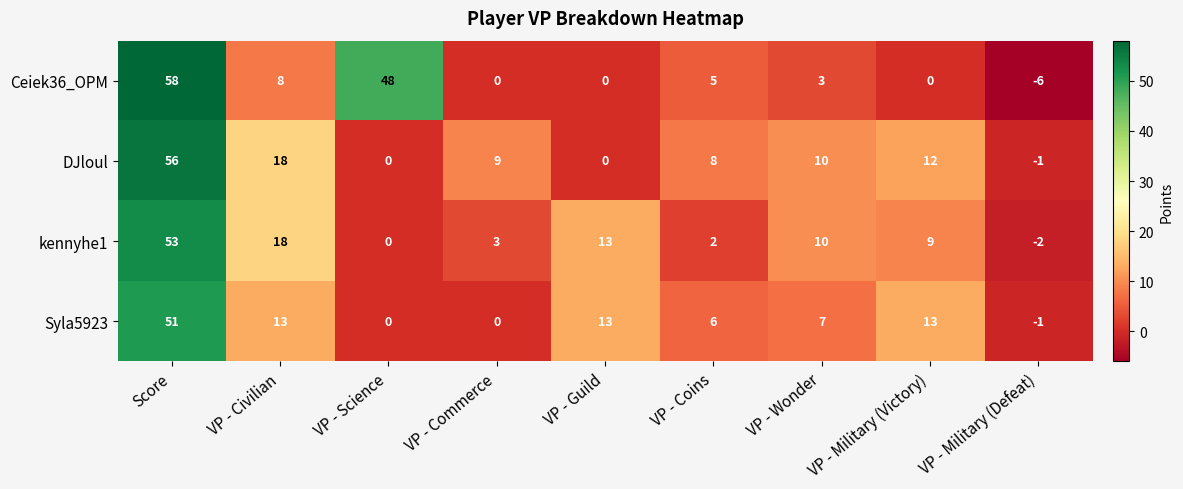

Where does the DJloul series first go above 9?

Score